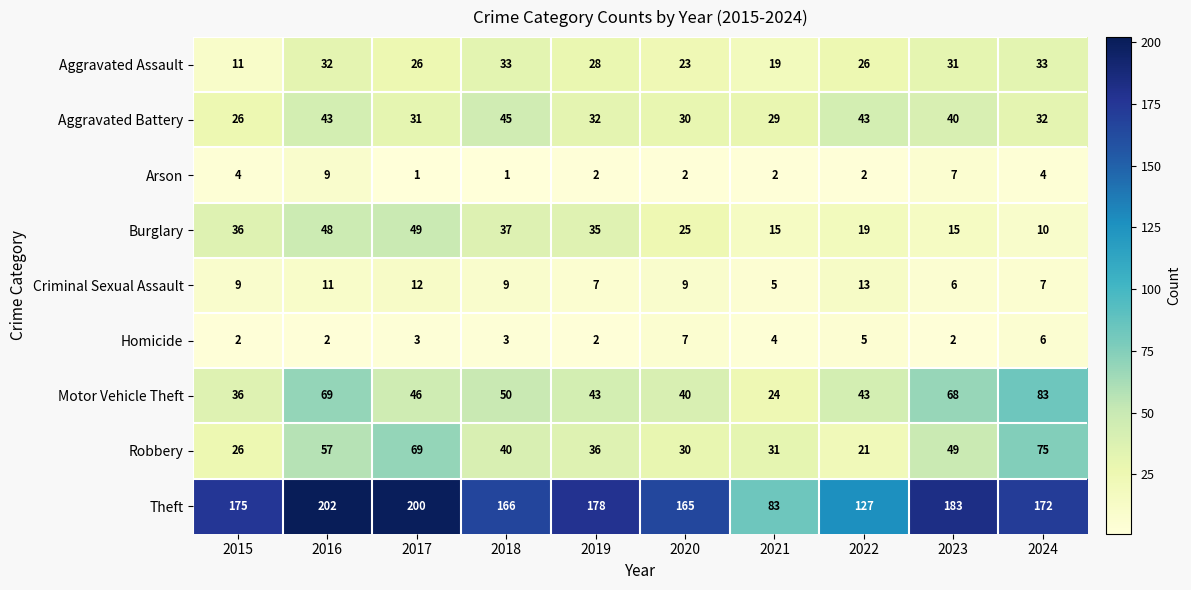

At which category is the sum across all series the highest?

2016